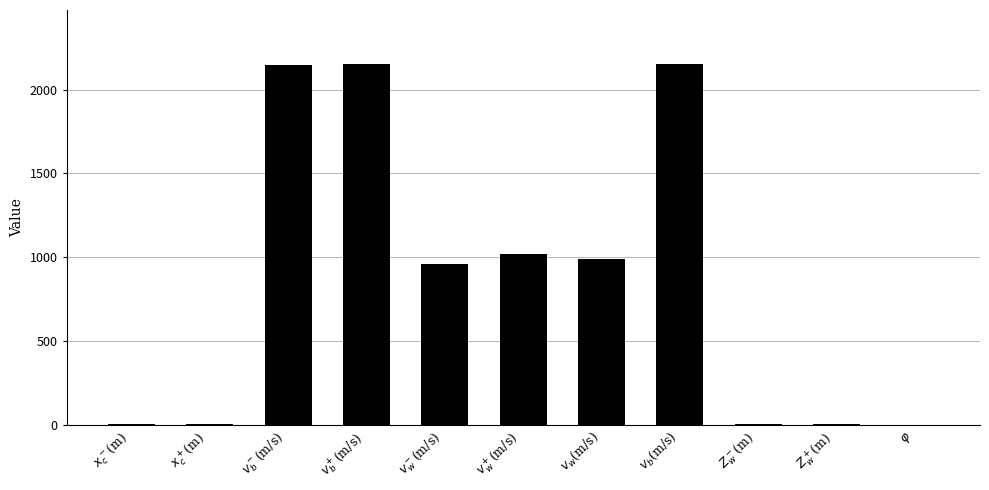

What is the difference between the values at $x_c^+$(m) and $v_b^+$(m/s)?

2148.0